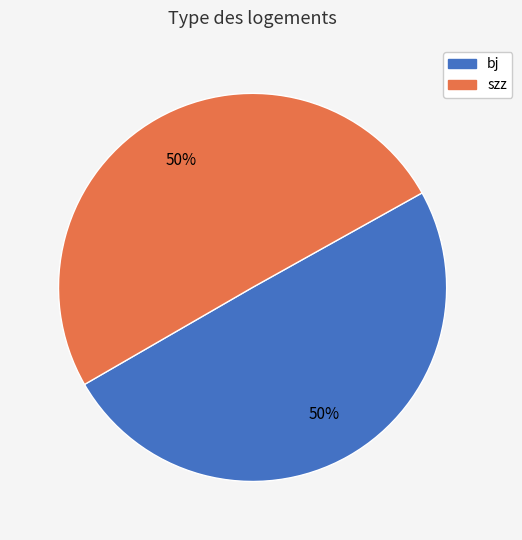

What is the ratio of the value at bj to the value at szz?

1.0